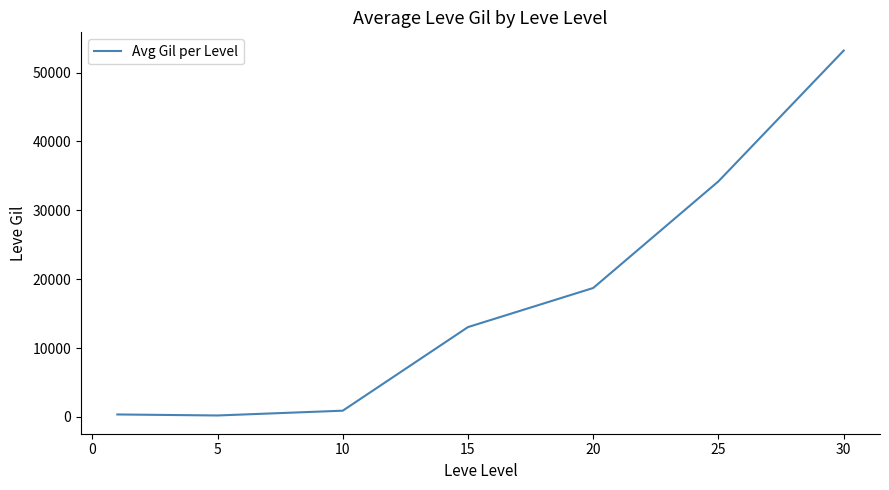

What is the greatest value displayed?

53202.5